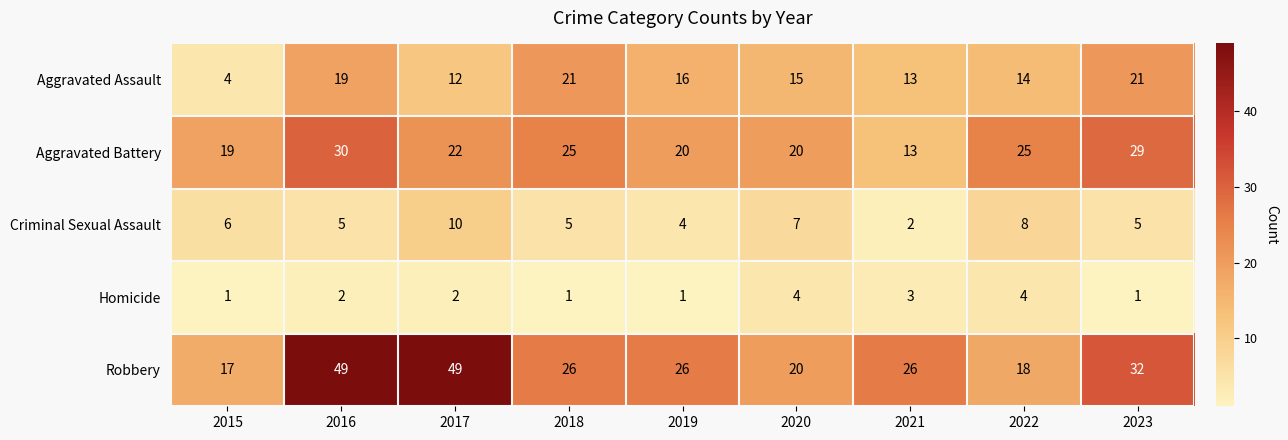

What is the difference between the second highest and second lowest values in the Homicide series?

3